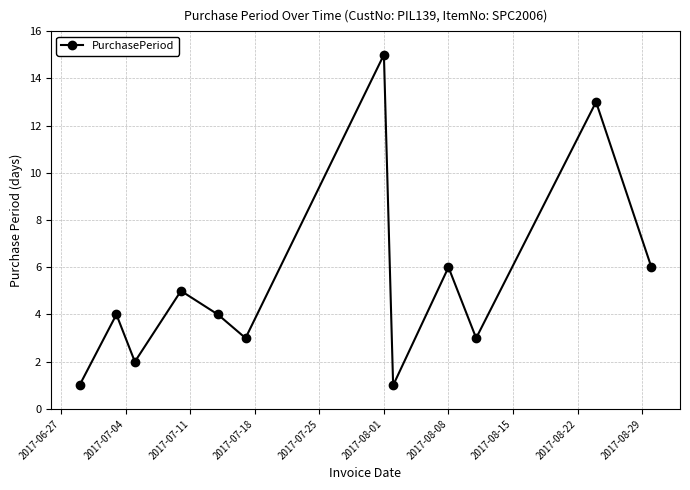

Does the chart display data point markers on the line(s)?

Yes